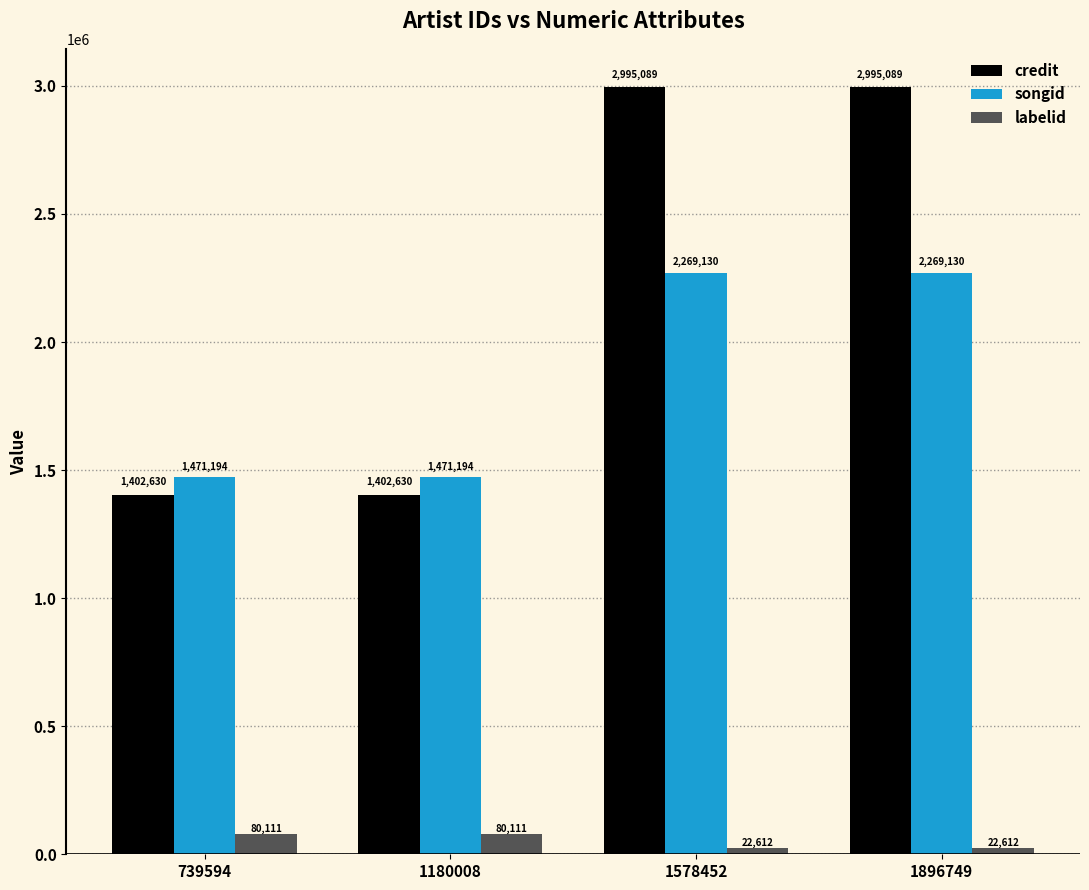

What is the difference between the highest and lowest values at 1896749?

2972477